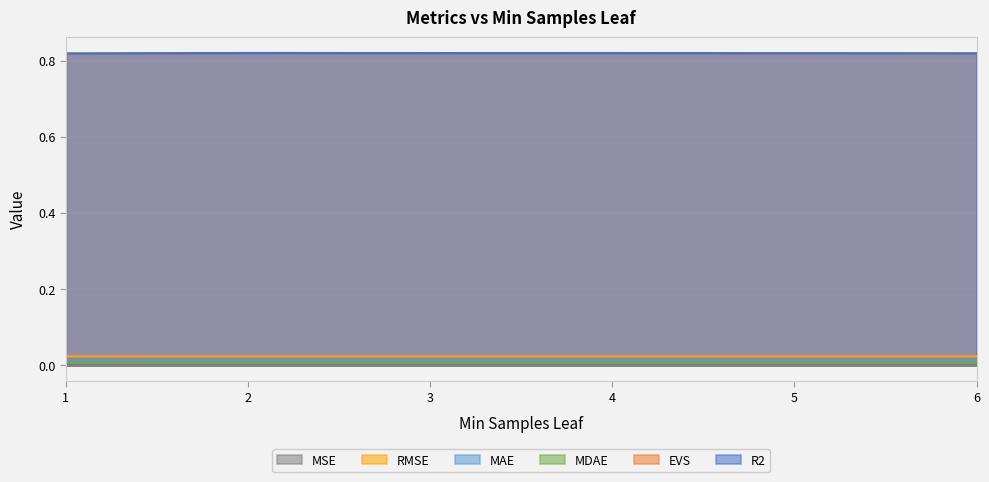

Which label corresponds to the largest value in the chart?

2